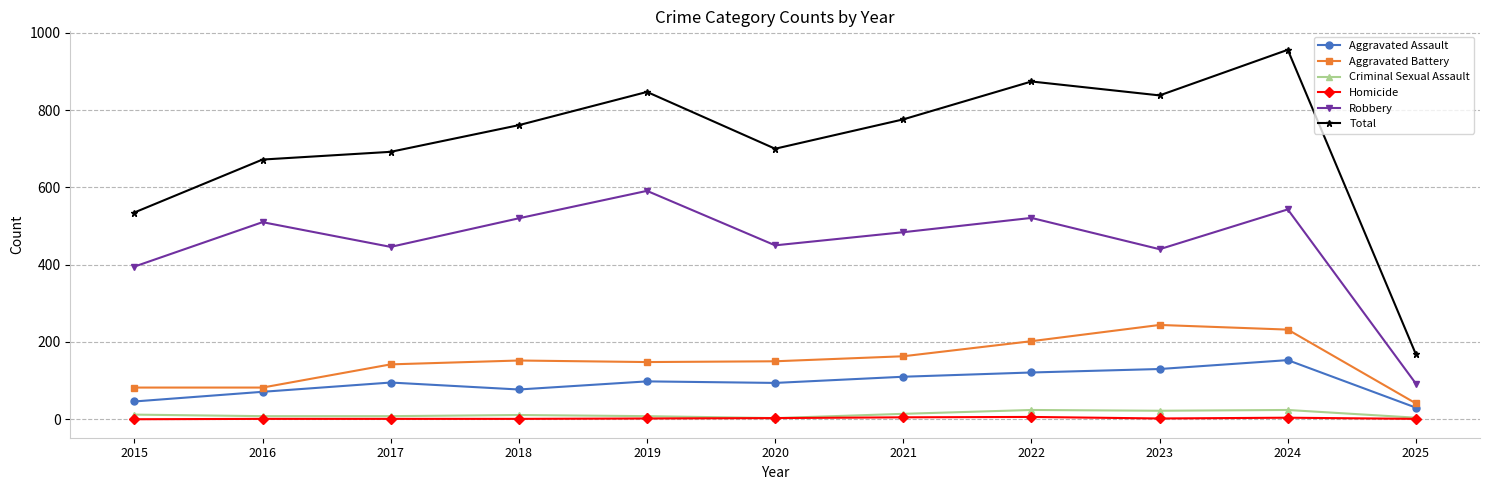

Count the number of data series in this chart.

6